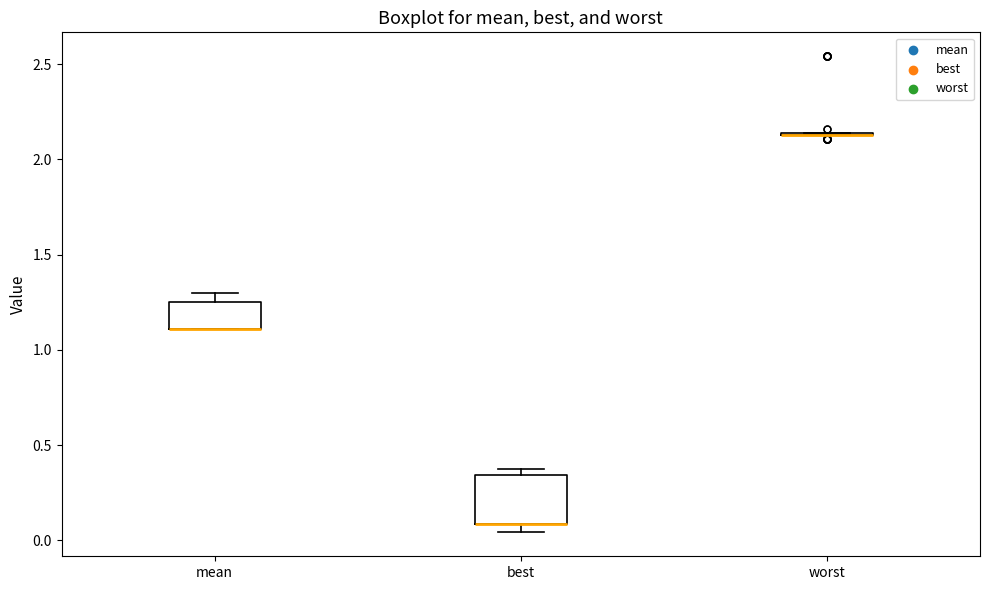

Reading left to right, transcribe this box plot: for each box, give where its median line is, the range the box spans, and where its two whiskers end, as read against the y-axis. The values are not printed on the chart, so give them approximately, as read against the axis.

mean: median 1.10 (drawn on the box's lower edge), box 1.10 to 1.25, whiskers 1.10 to 1.30
best: median 0.10 (drawn on the box's lower edge), box 0.10 to 0.35, whiskers 0.05 to 0.40
worst: box collapsed to a line at 2.15, whiskers 2.15 to 2.15